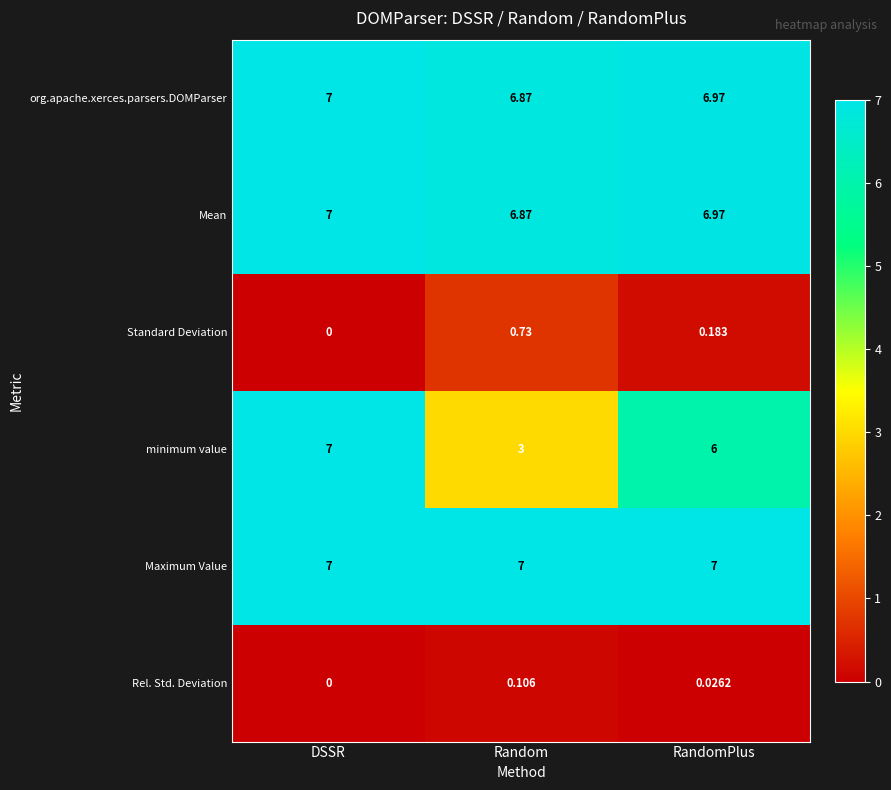

At which category is the sum across all series the highest?

DSSR